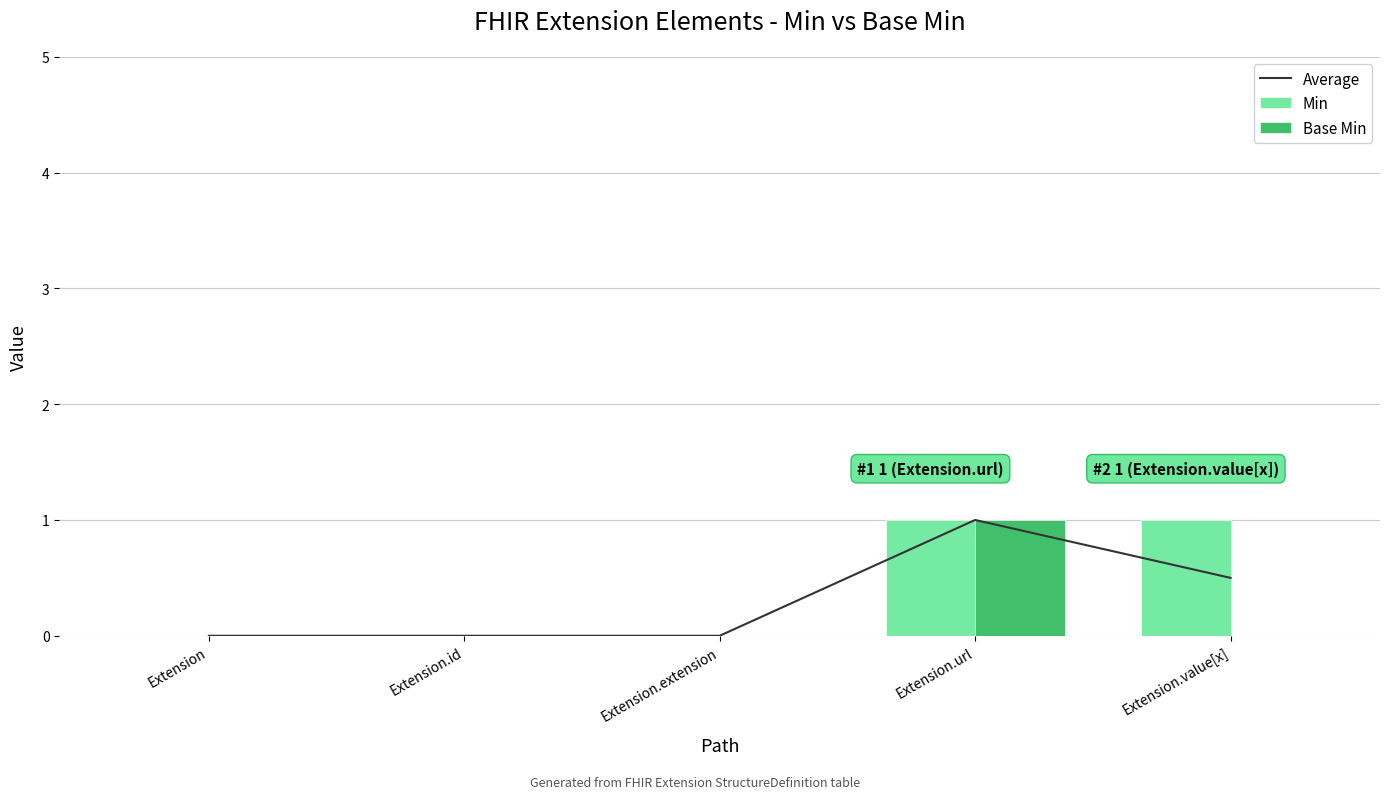

Which series has the largest total across all categories?

Min